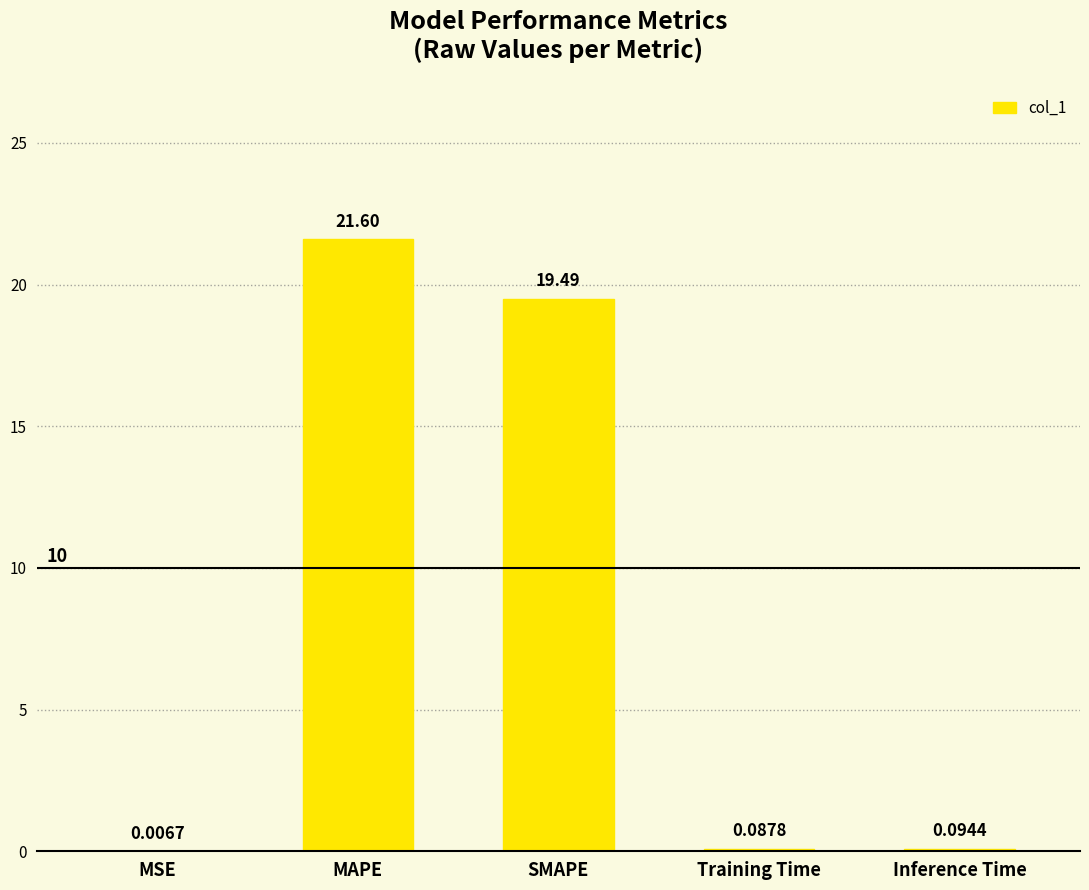

Where is the data nearest to the value 10?

SMAPE